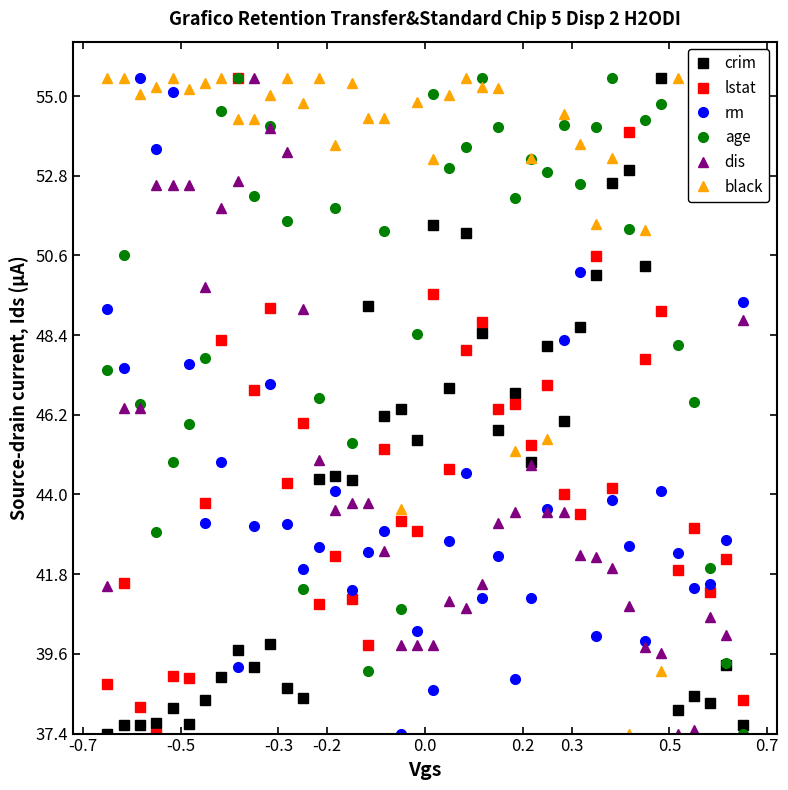

How many lines are shown in the chart?

6